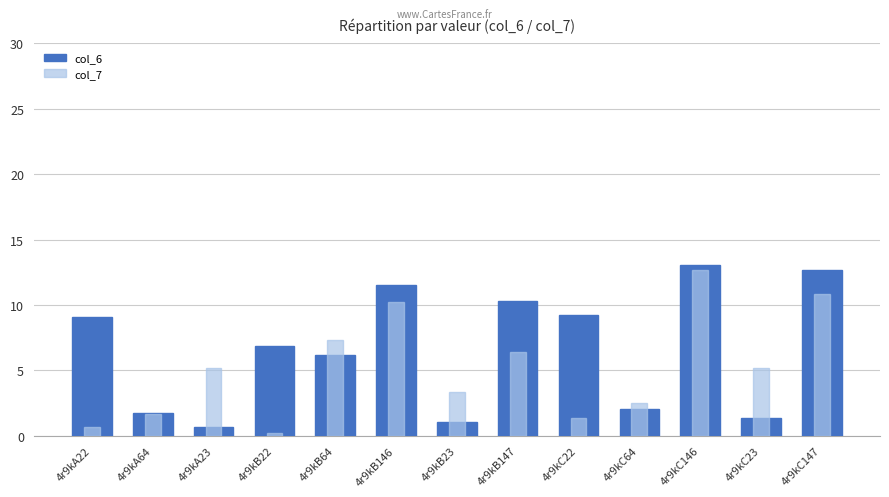

Read the col_6 value at 4r9kC147.

12.7